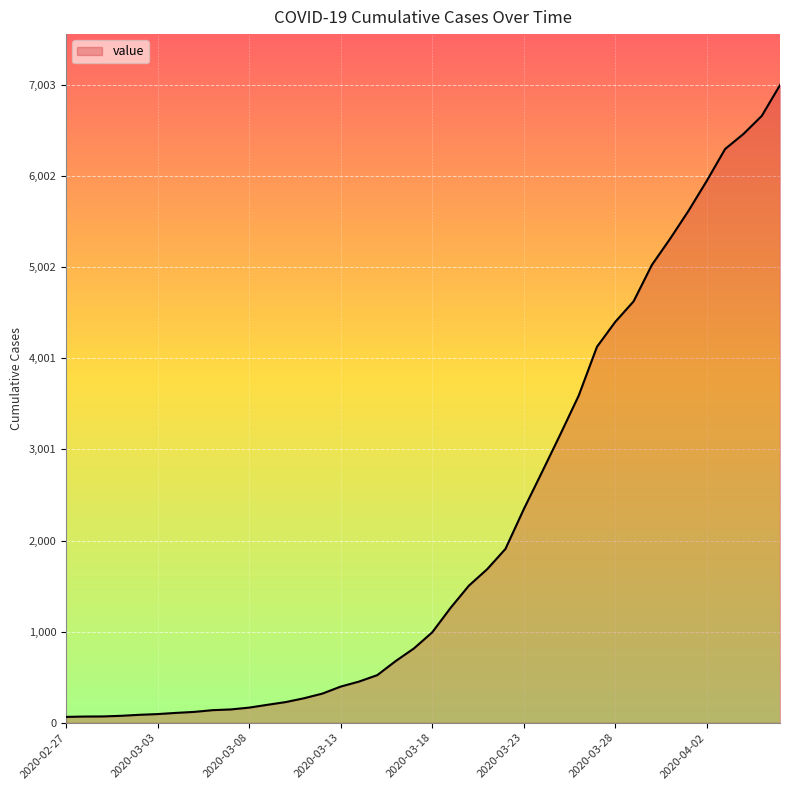

What is the difference between the maximum and minimum values?

6939